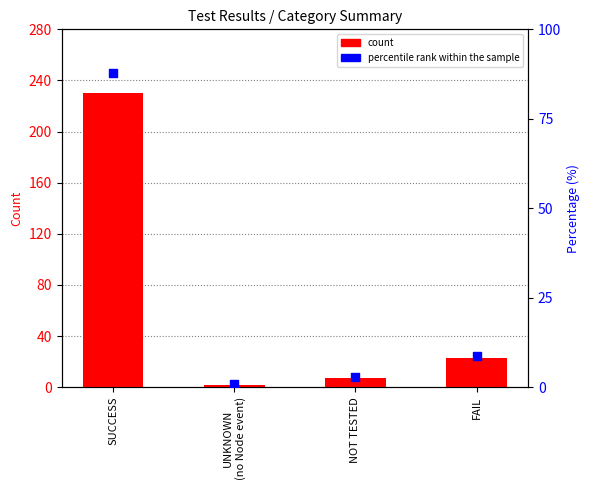

Is the value of percentile rank within the sample at FAIL greater than the value of count at NOT TESTED?

Yes